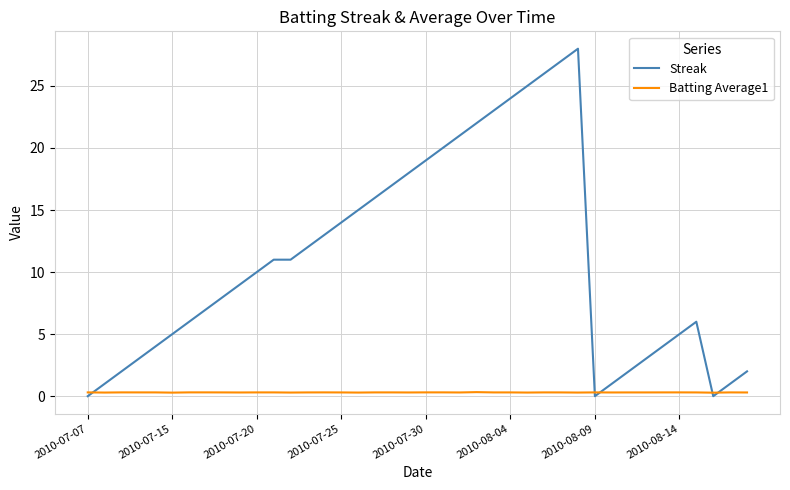

What is the sum of all Batting Average1 values?

12.1